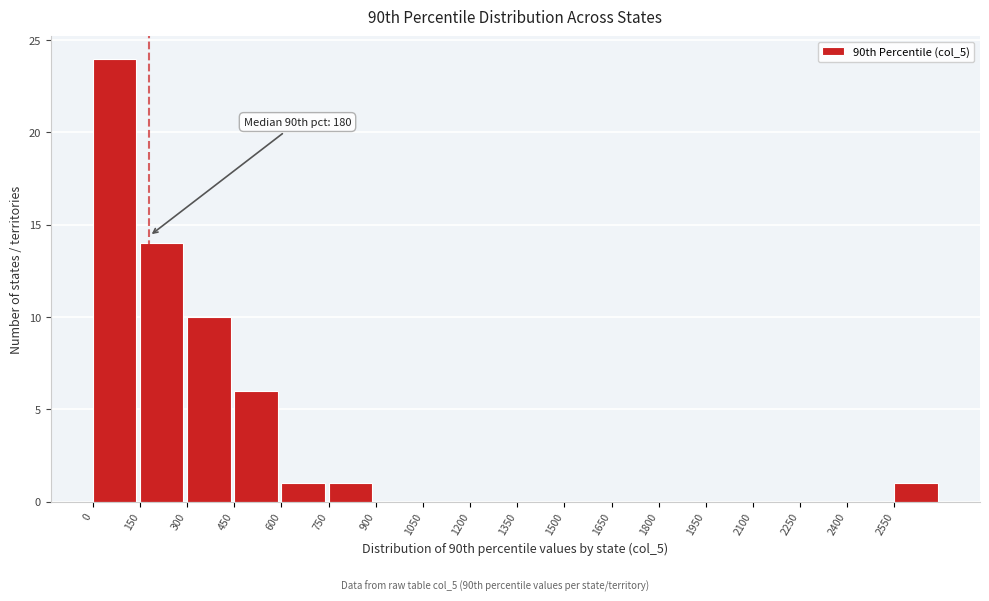

Over which range of the x-axis is the bar tallest?

0 to 150